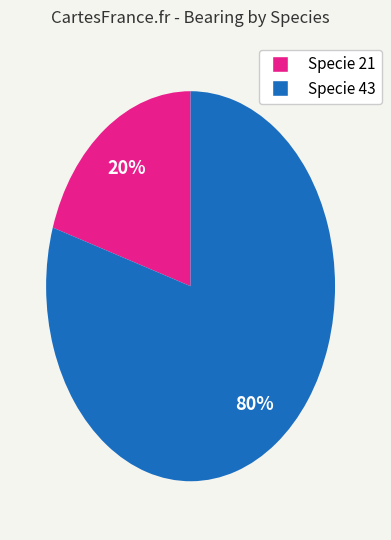

To the nearest percent, what is the difference between the largest and smallest slice percentages?

60%